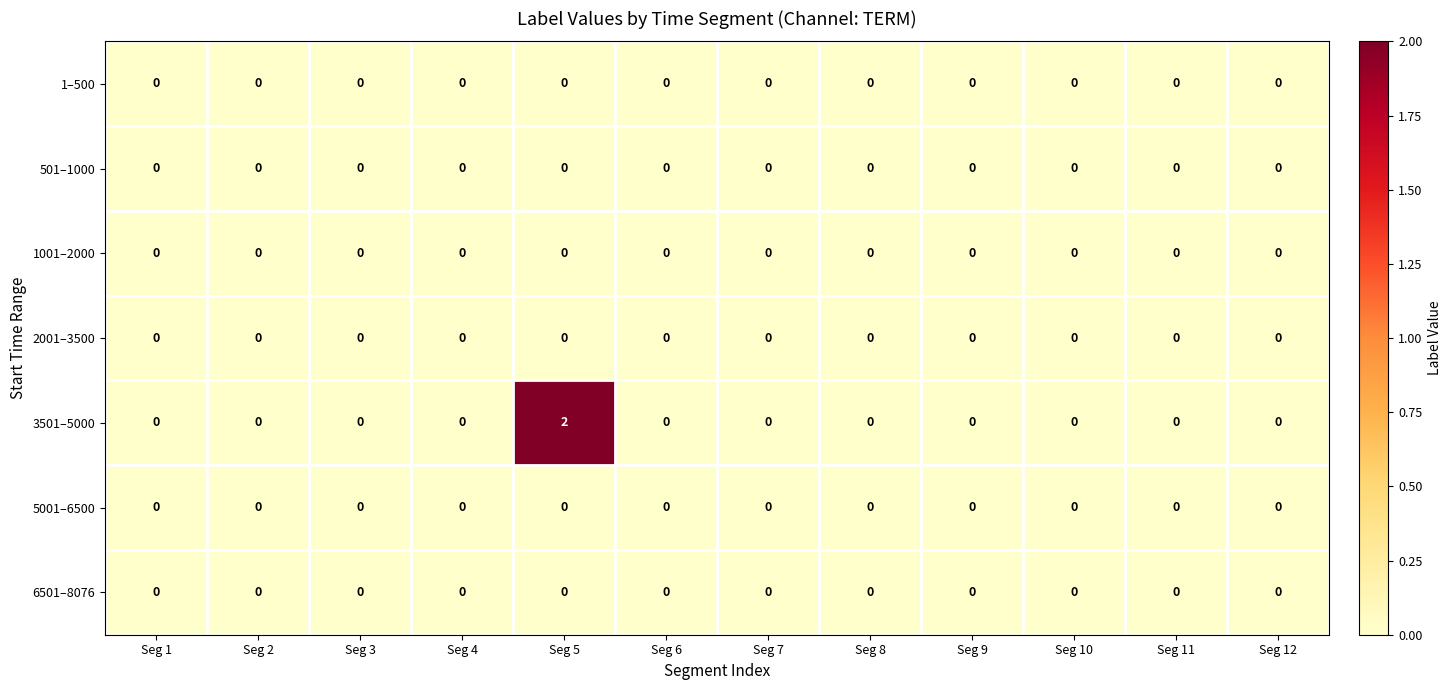

Which series has the widest spread of values?

3501–5000